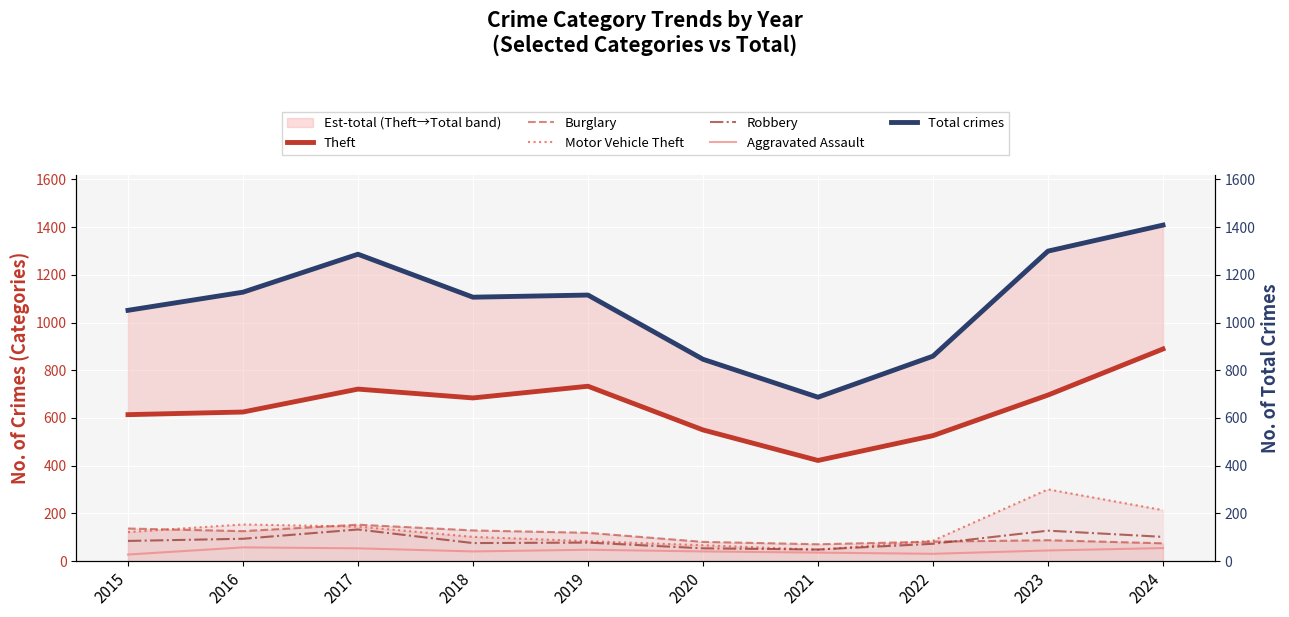

At which category does Robbery reach its first local peak?

2017